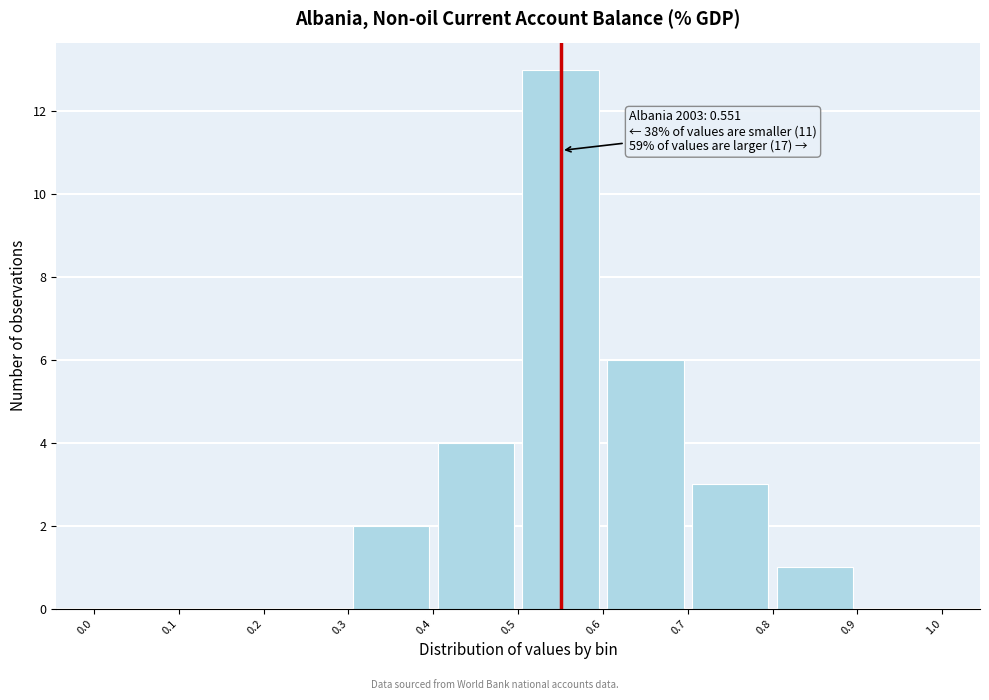

Over which range of the x-axis is the bar tallest?

0.5 to 0.6